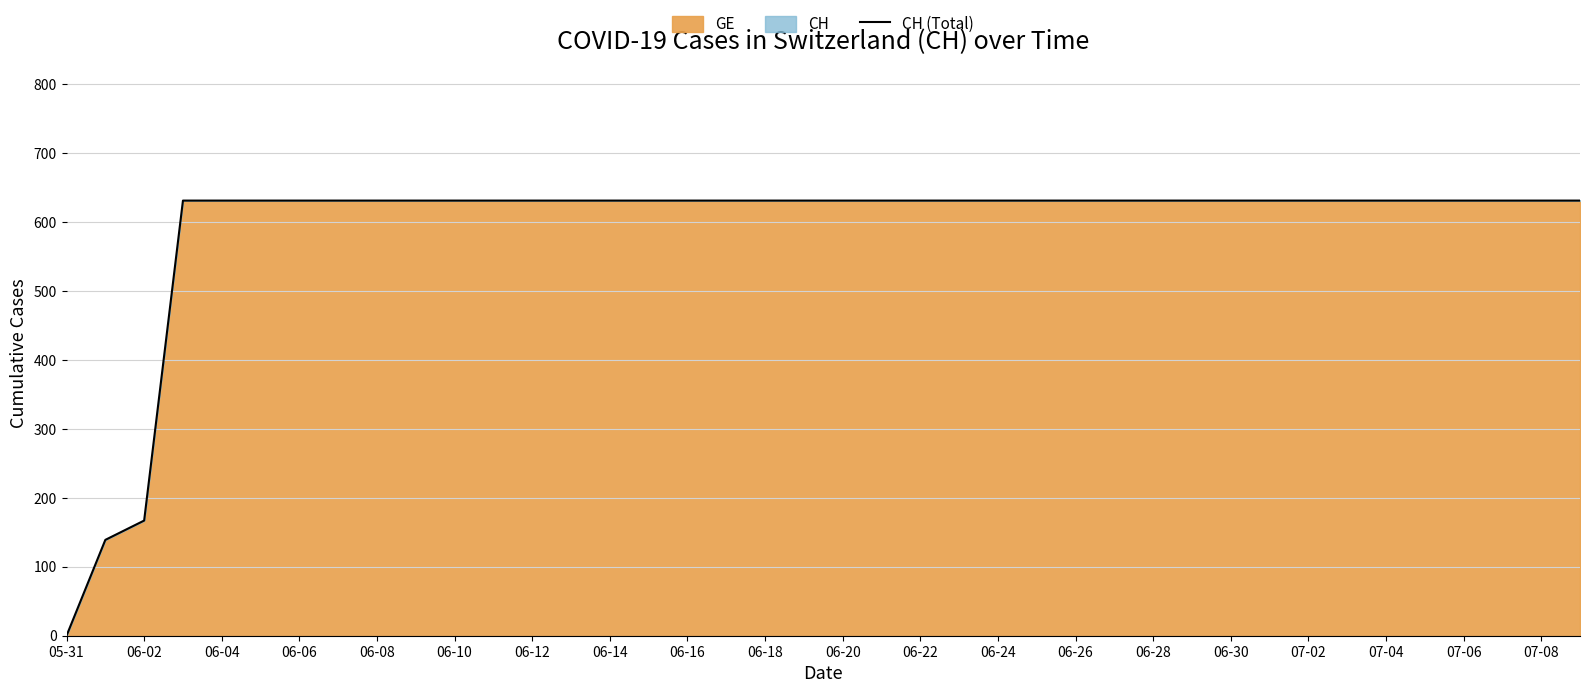

How many values are below 631?

3